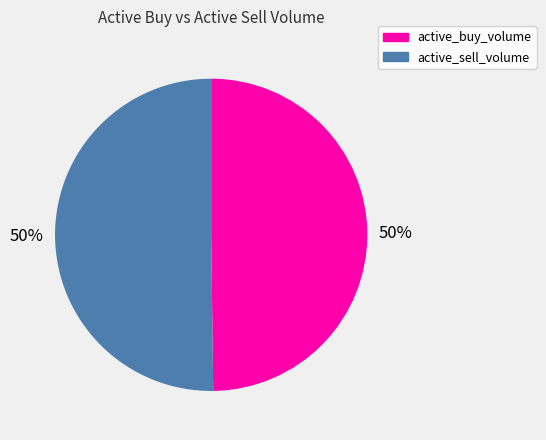

To the nearest percent, what is the difference between the largest and smallest slice percentages?

0%